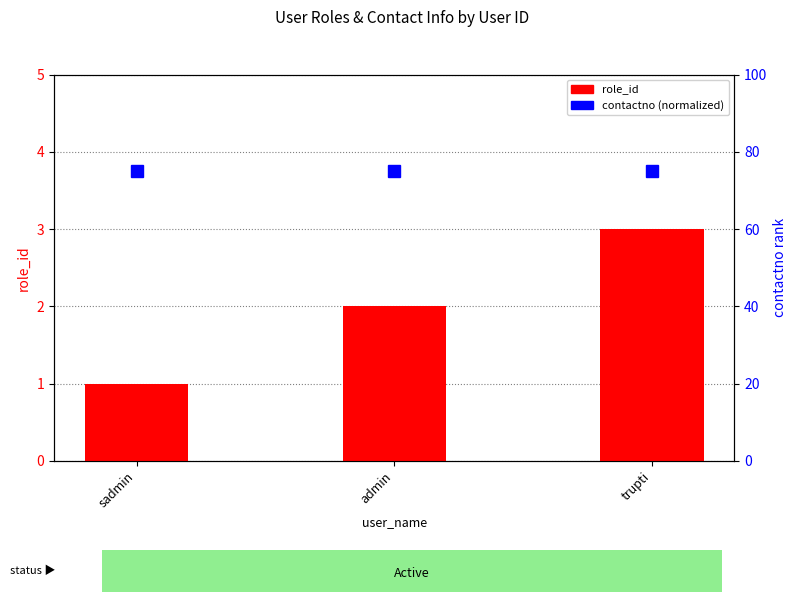

Reading left to right, what are all the values shown in this chart?

role_id: sadmin=1	admin=2	trupti=3
contactno (normalized): sadmin=75	admin=75	trupti=75